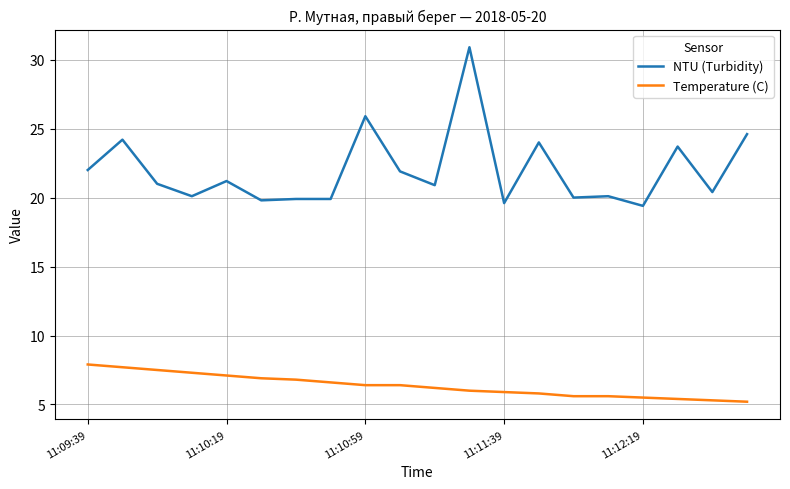

What is the difference between the maximum and minimum values in the NTU (Turbidity) series?

11.5